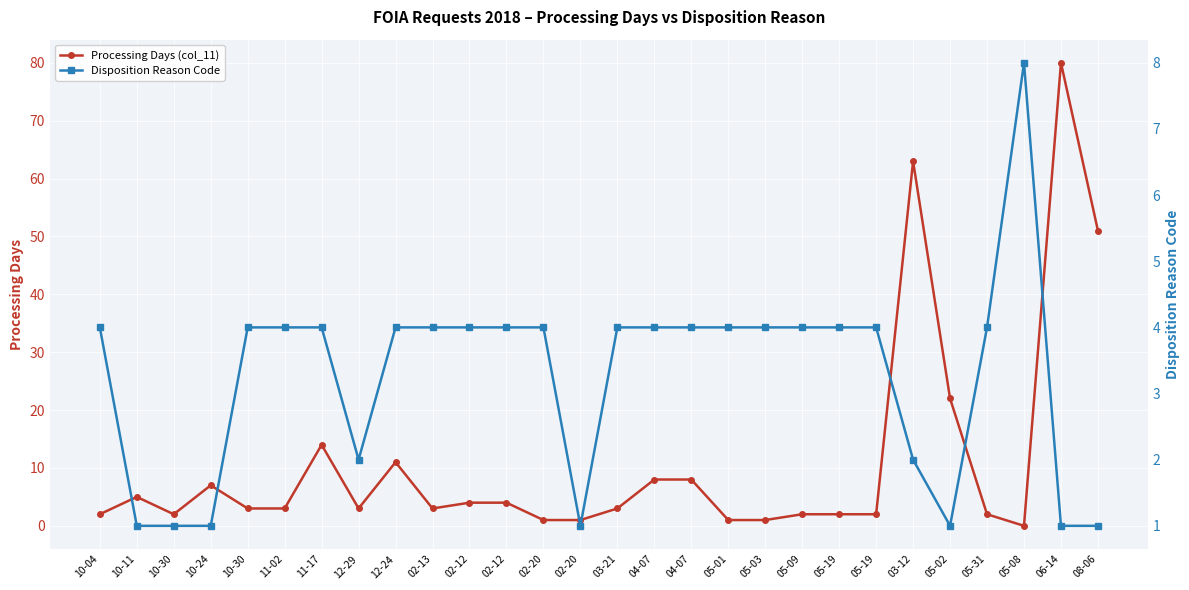

At which category is the sum across all series the highest?

06-14